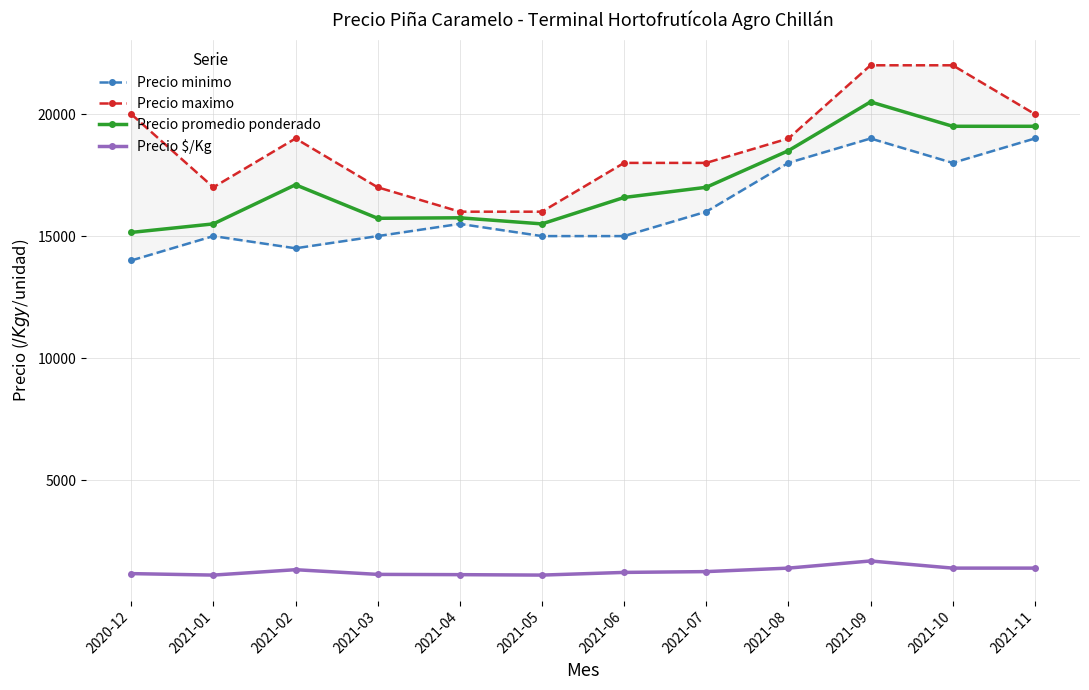

What is the value of the Precio $/Kg point at the 1st from the left?

1168